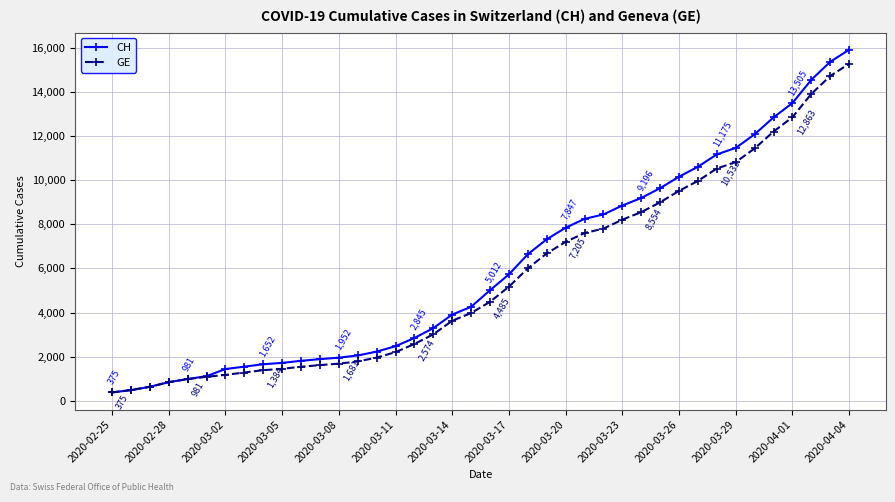

What is the value of the CH point at the 10th from the left?

1715